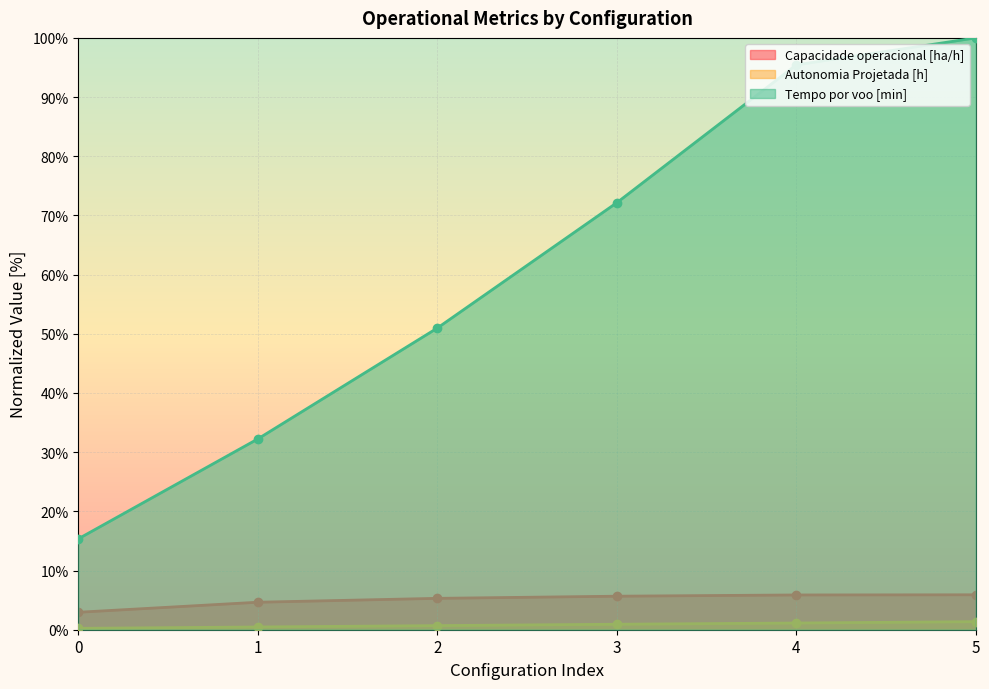

How many data points in Tempo por voo [min] are less than 72?

3